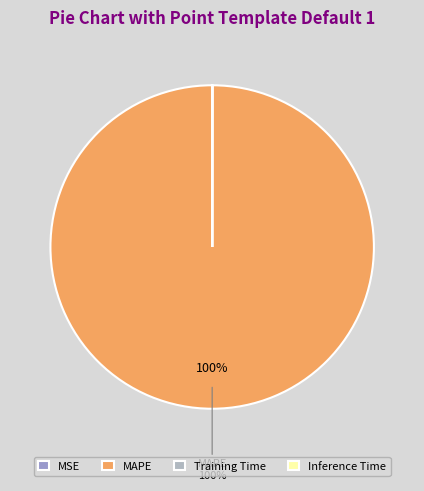

Does MAPE account for over 50% of the chart?

Yes